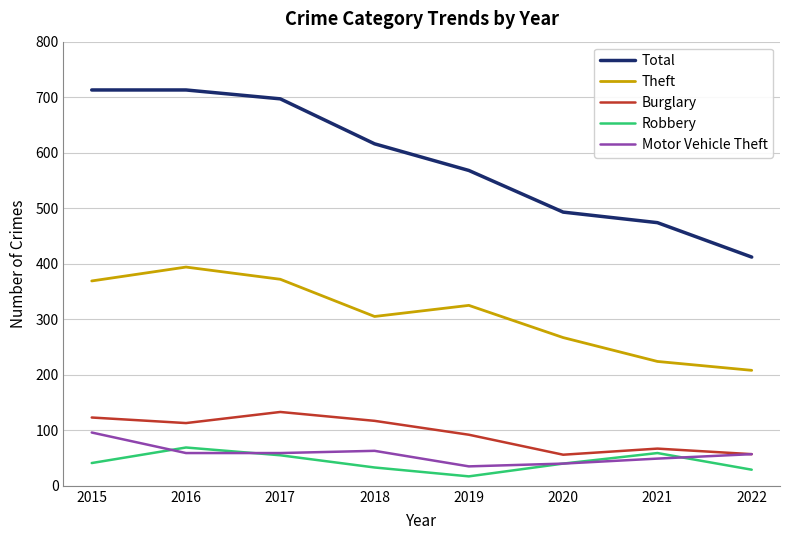

True or false: Burglary has more than 1 points higher than both neighbors.

True